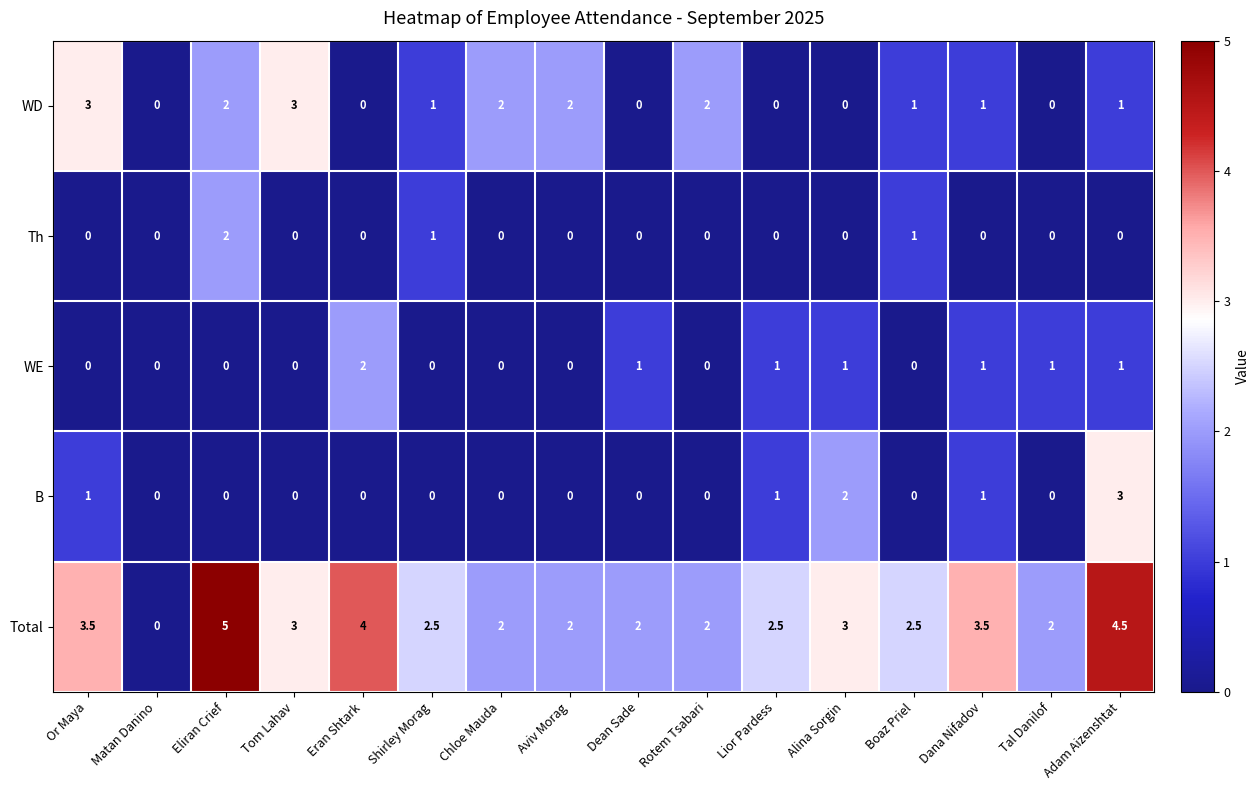

Between Matan Danino and Alina Sorgin, which series saw the biggest shift?

Total